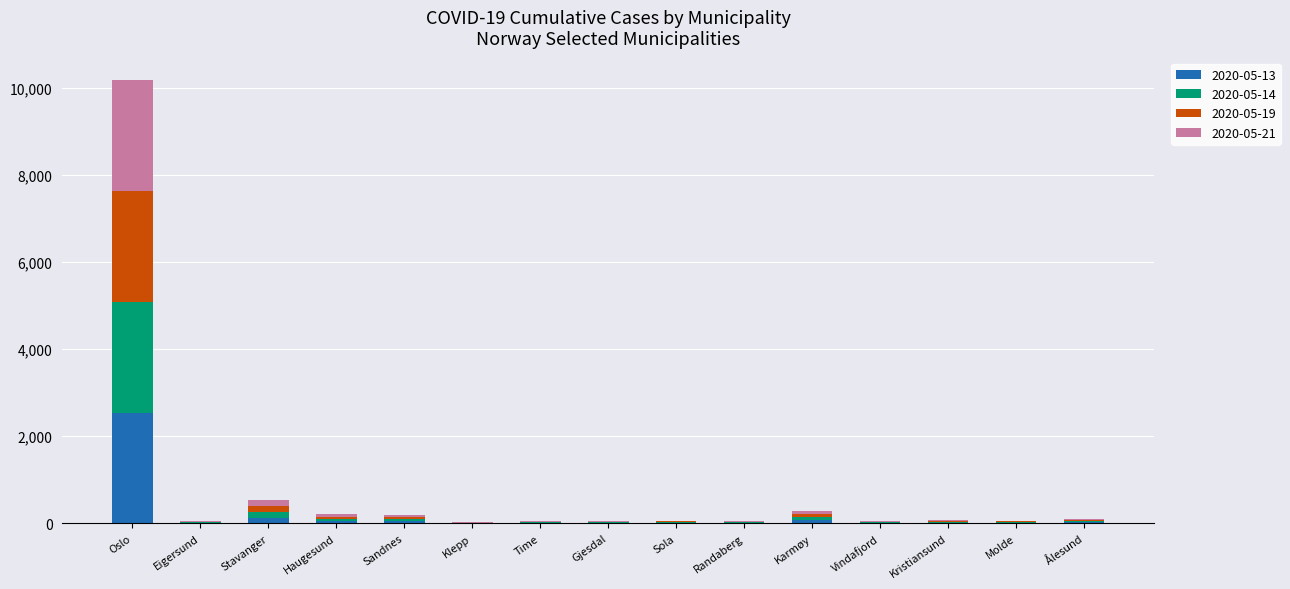

At which category is the sum across all series the highest?

Oslo